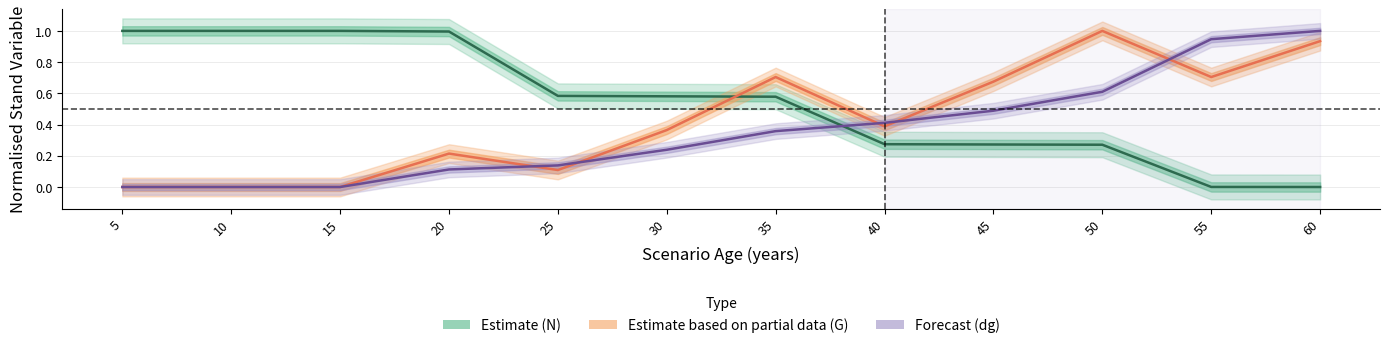

Which has a higher value, 40 or 50?

40